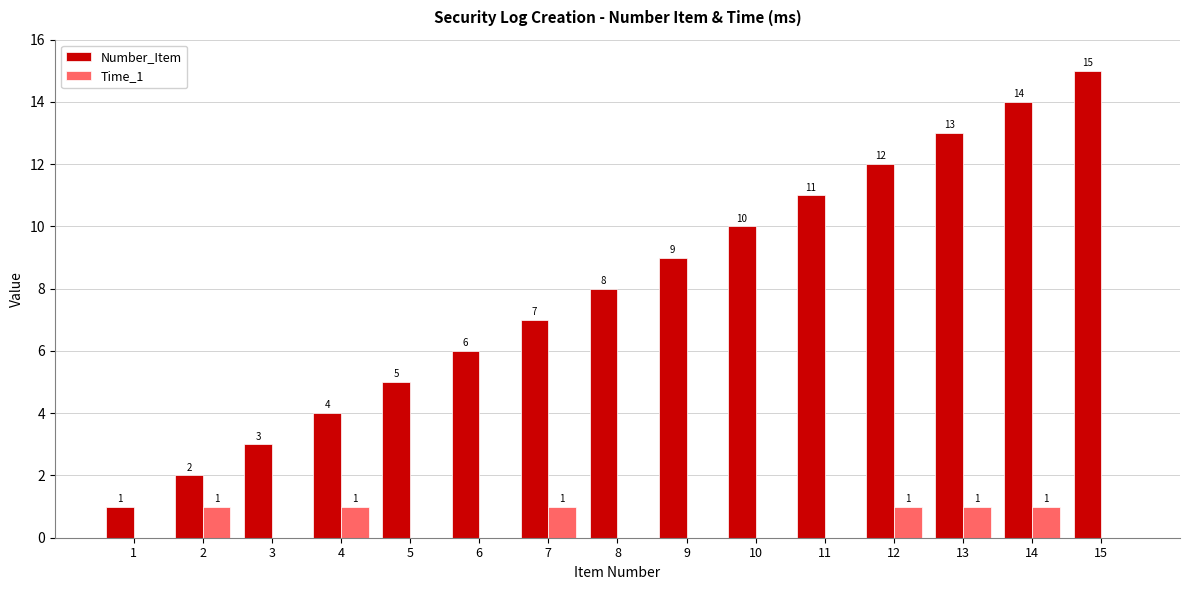

Count the Time_1 values in the range 0 to 1.

15